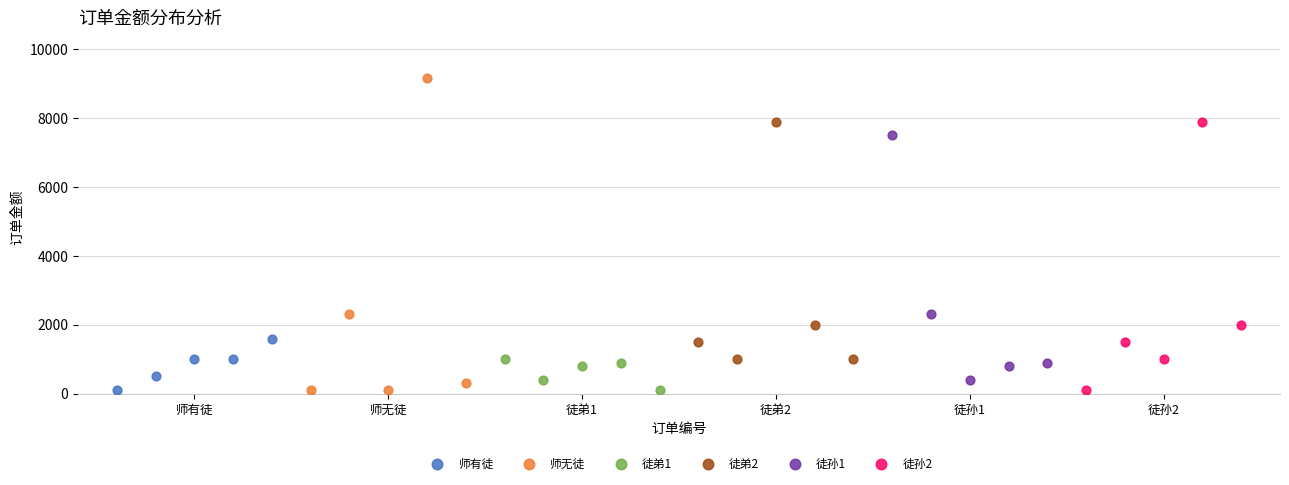

Which series contains the highest Y value?

师无徒